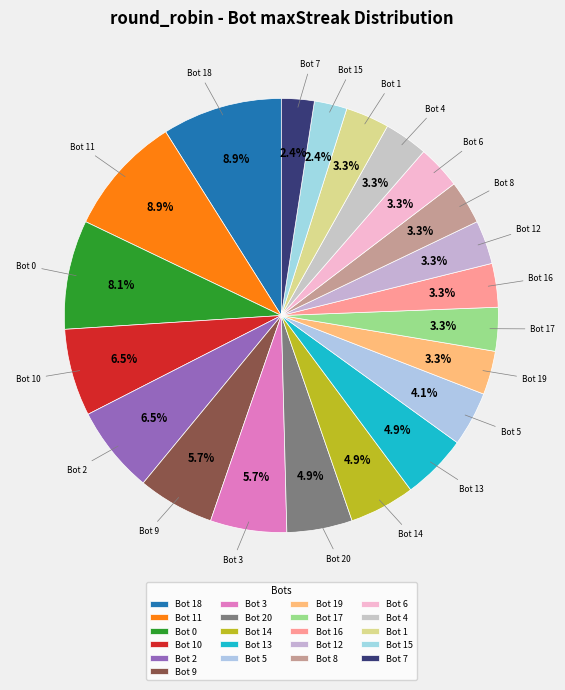

Count the number of slices in the pie.

21